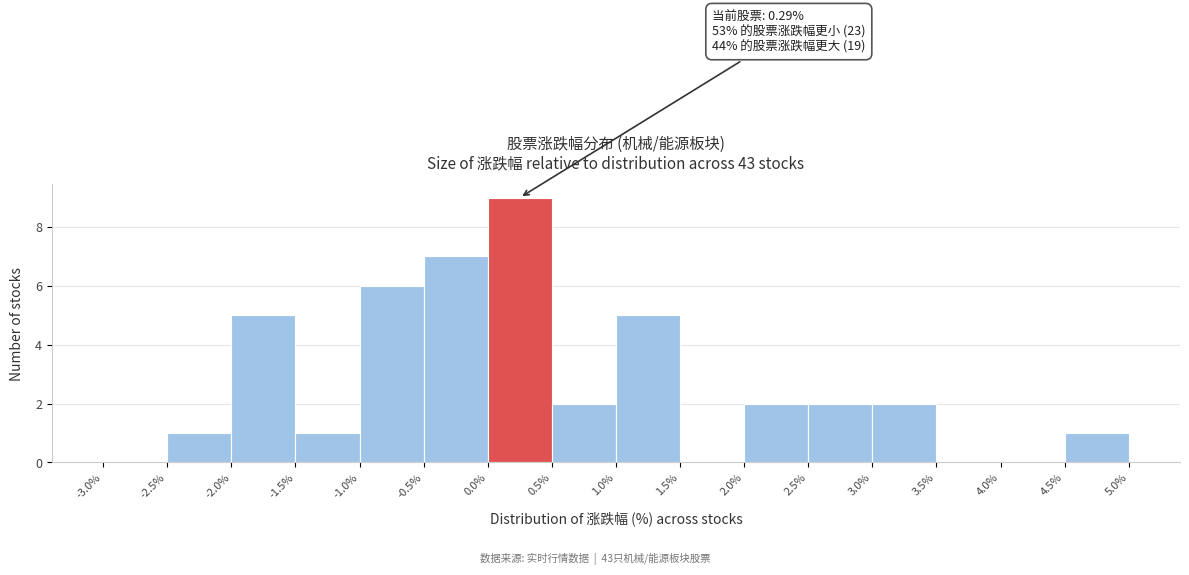

Which range on the x-axis has the tallest bar?

0.0% to 0.5%